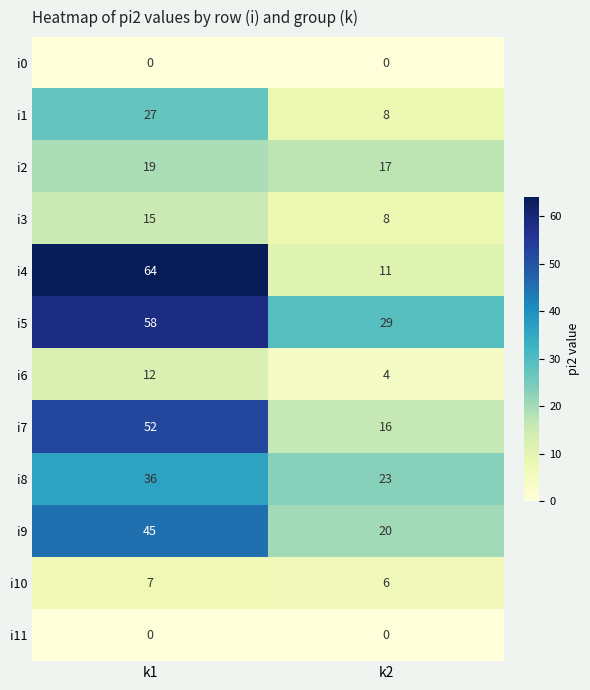

What is the greatest value displayed?

64